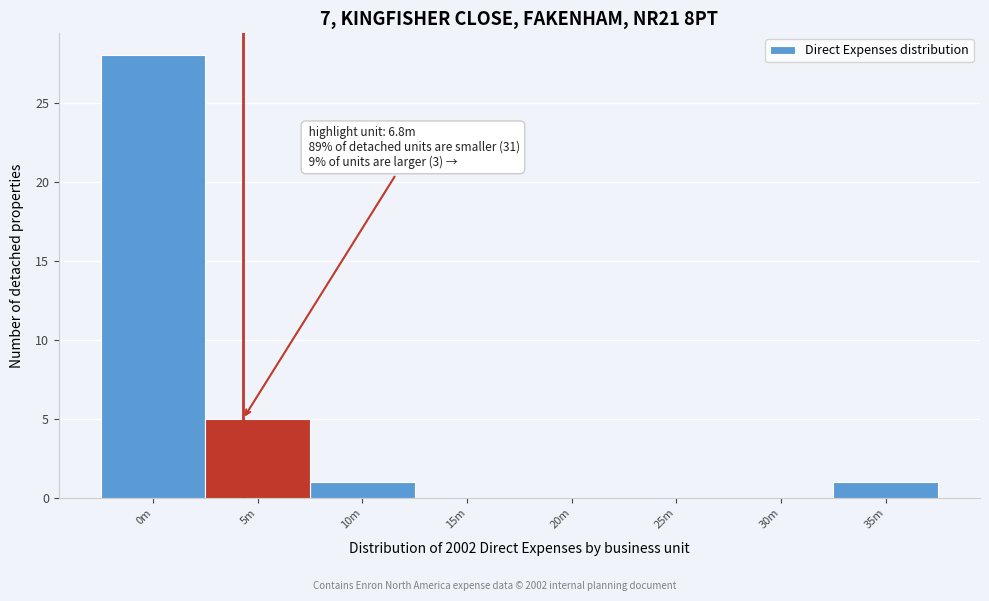

Reading right to left, extract all data points from this chart.

35m=1	30m=0	25m=0	20m=0	15m=0	10m=1	5m=5	0m=28